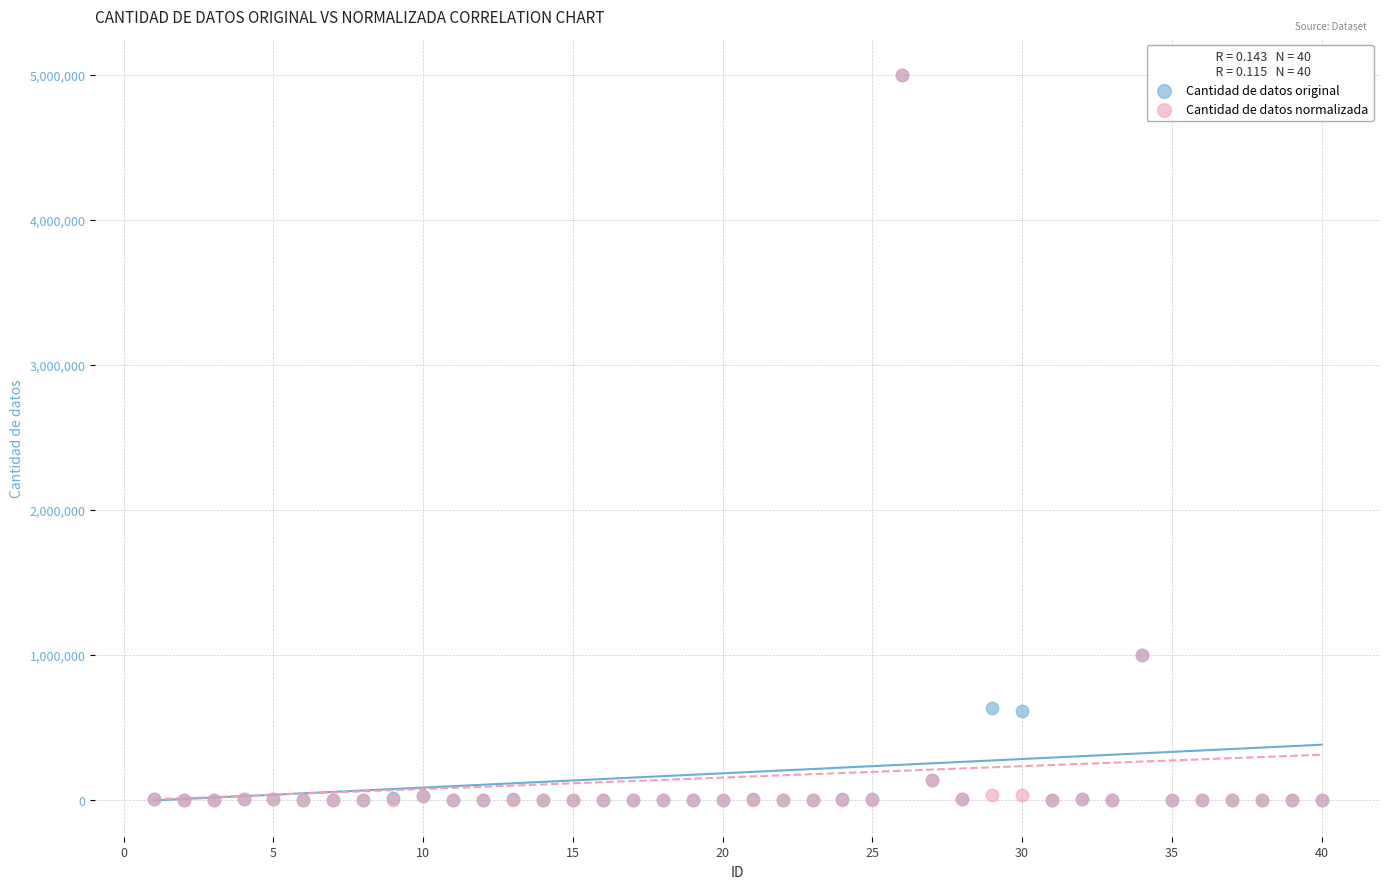

What are all the series names shown in the legend?

Cantidad de datos original, Cantidad de datos normalizada